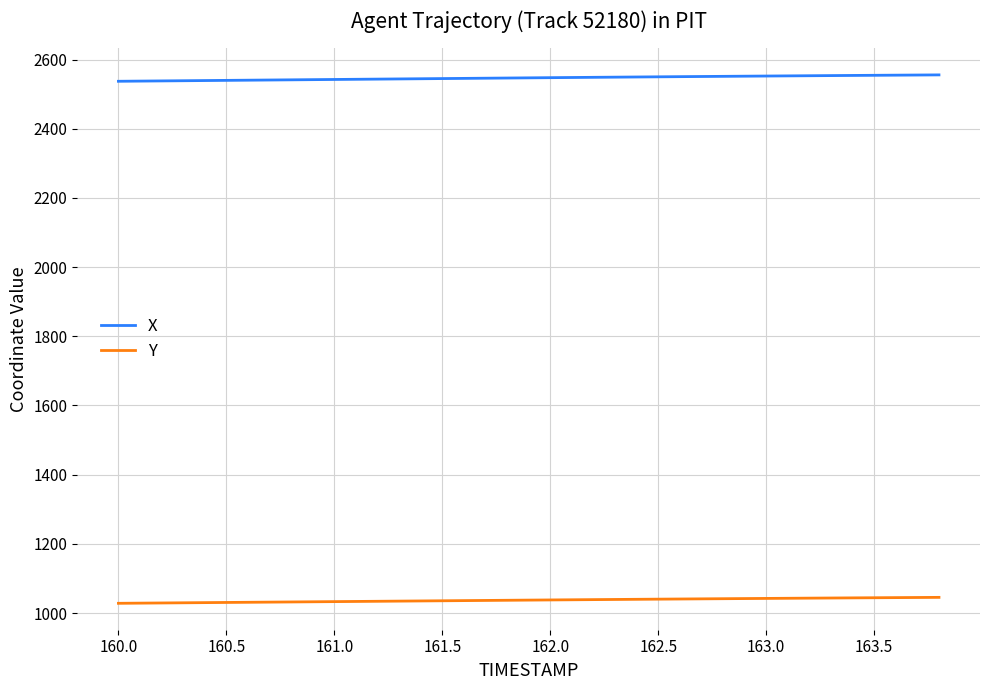

Rank the series by their maximum value, from highest to lowest.

X, Y